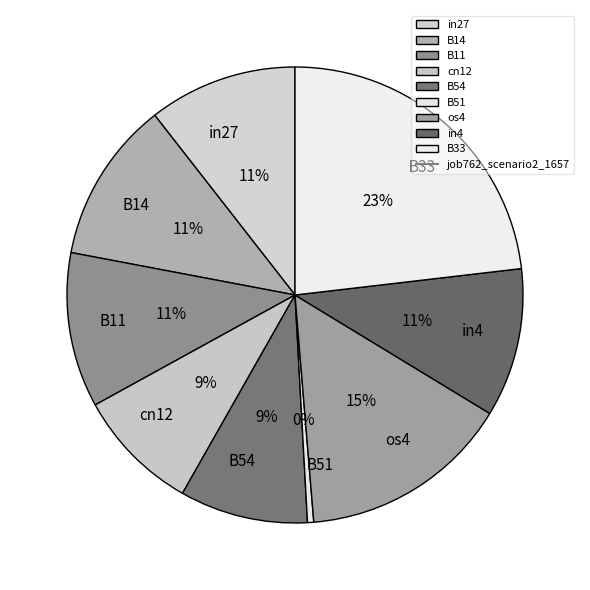

Is there a majority slice in this chart?

No